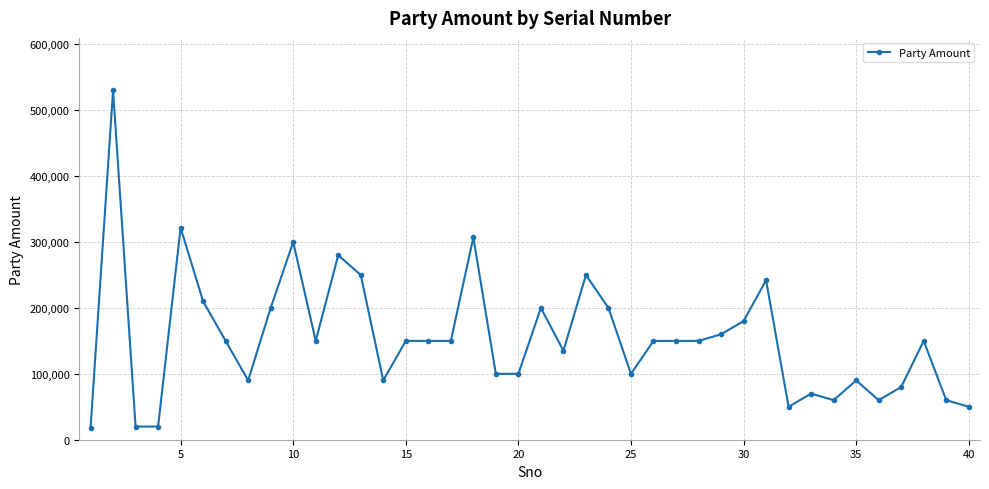

What is the greatest value displayed?

530325